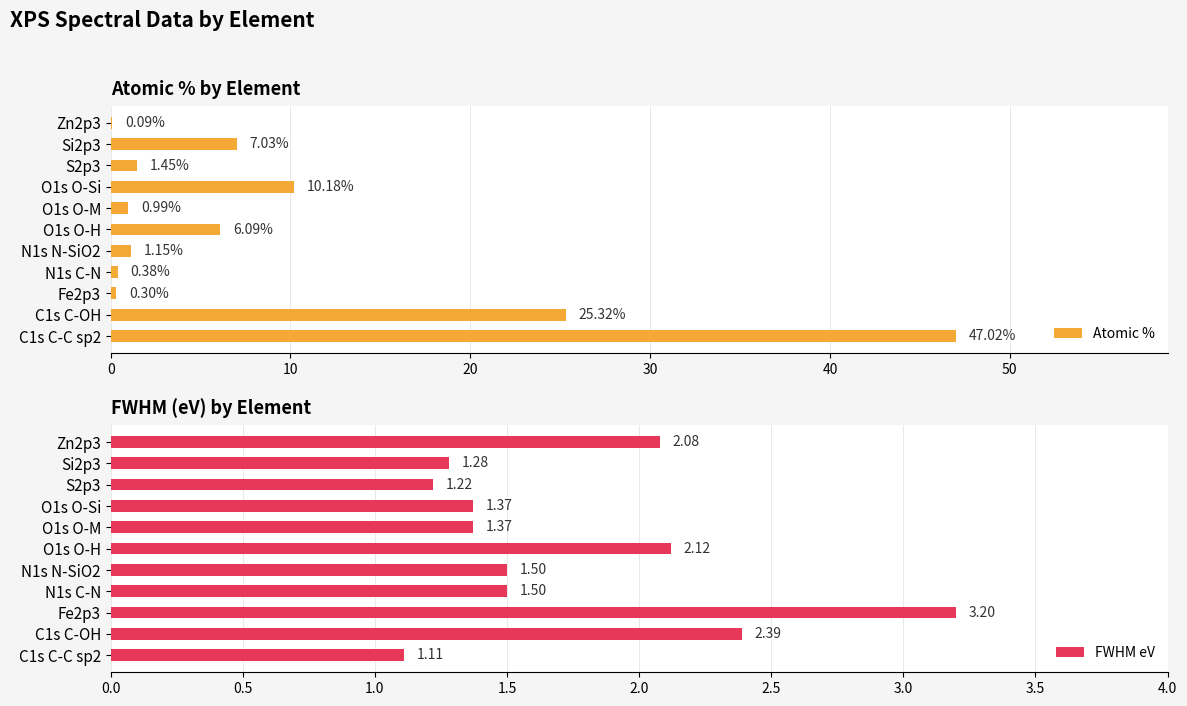

What is the sum of the Atomic % values at O1s O-H and C1s C-OH?

31.4